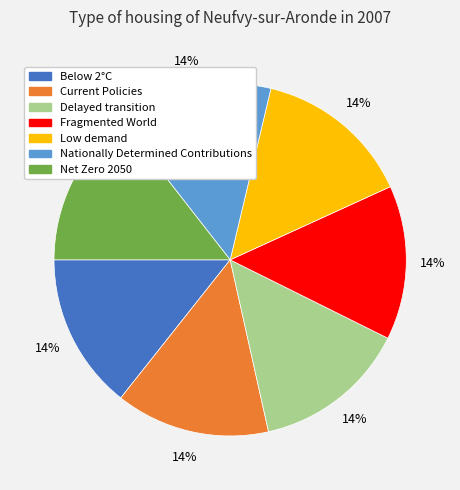

The Nationally Determined Contributions slice represents 14% of the pie. True or false?

True